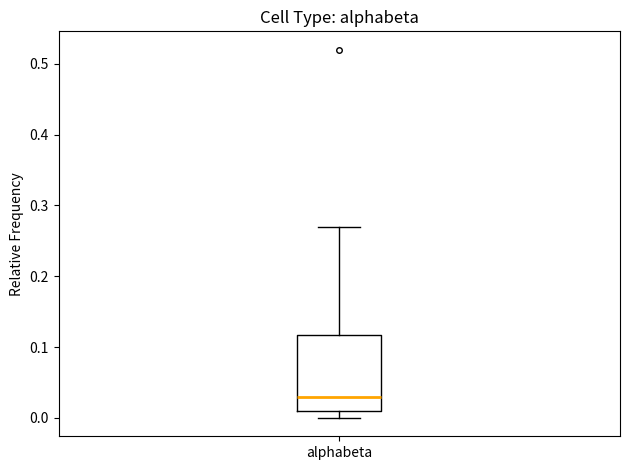

Read this box plot against the y-axis: the position of the median line, the range covered by the box, and the ends of both whiskers. The values are not printed on the chart, so give them approximately, as read against the axis.

median 0.03, box 0.01 to 0.12, whiskers 0.00 to 0.27